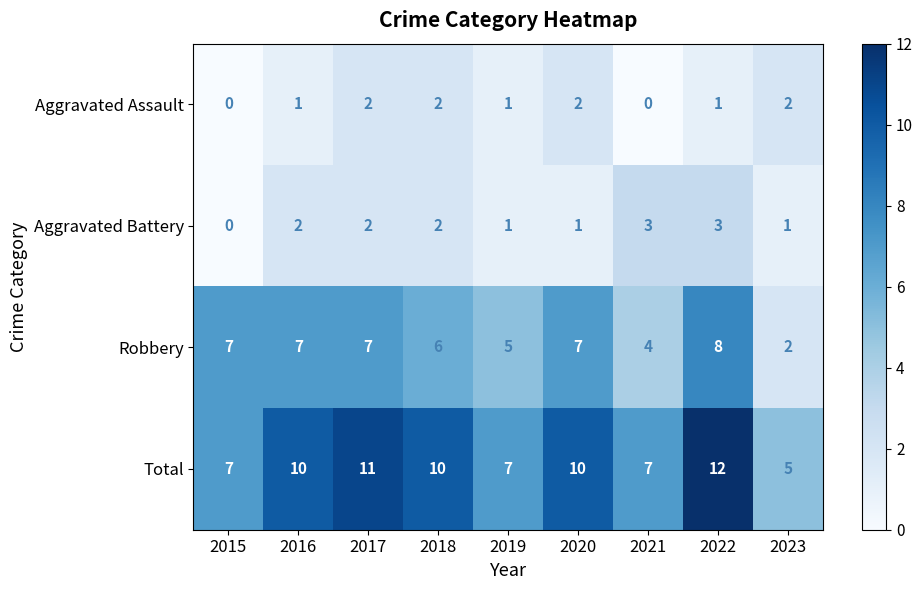

Is the value of Aggravated Assault at 2015 greater than the value of Aggravated Battery at 2018?

No